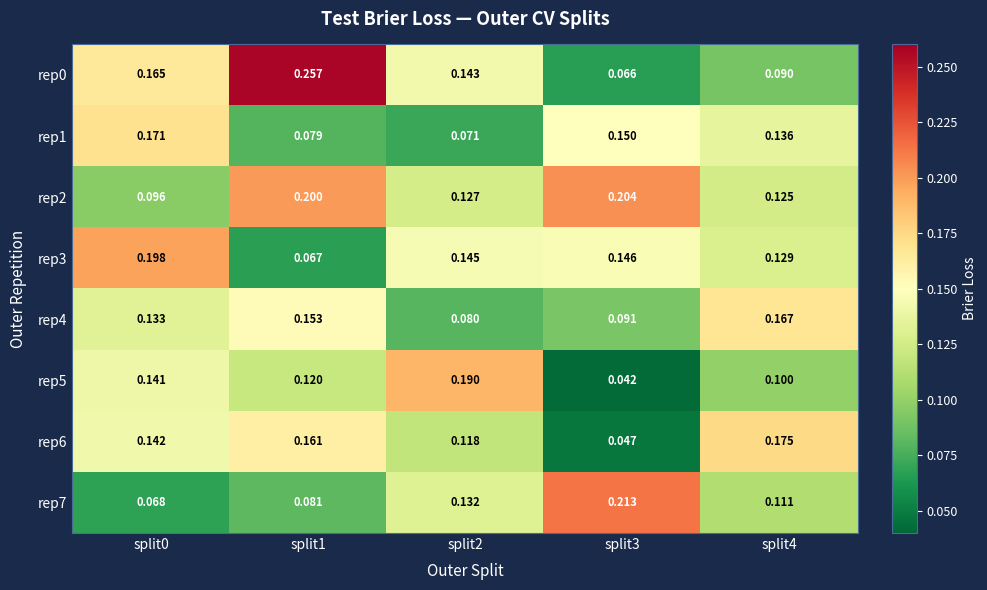

Is the value of rep5 at split2 greater than the value of rep7 at split0?

Yes